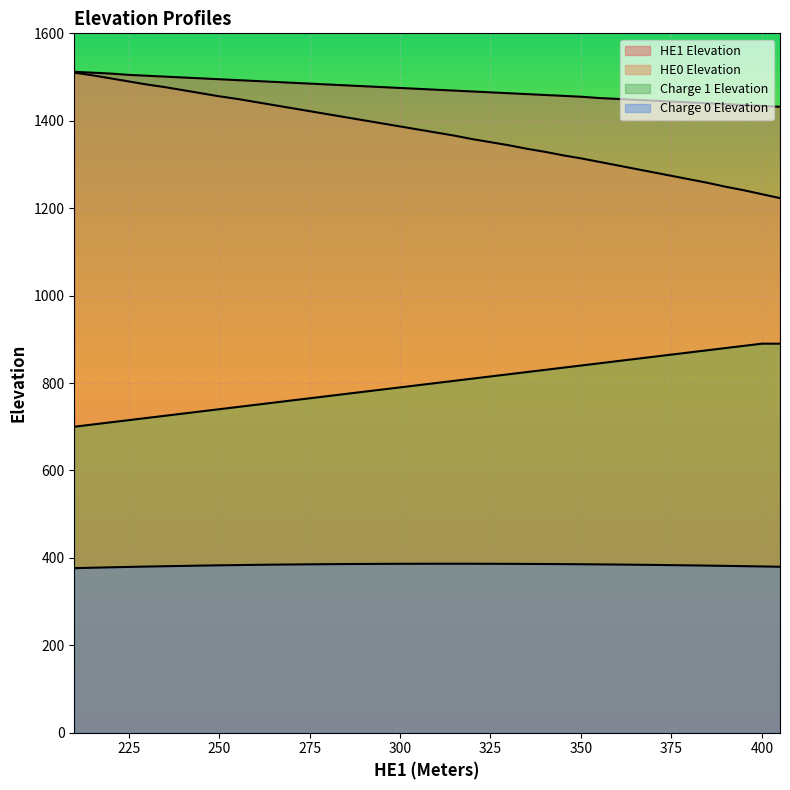

What value does the HE0 Elevation series have at 390?

1249.0